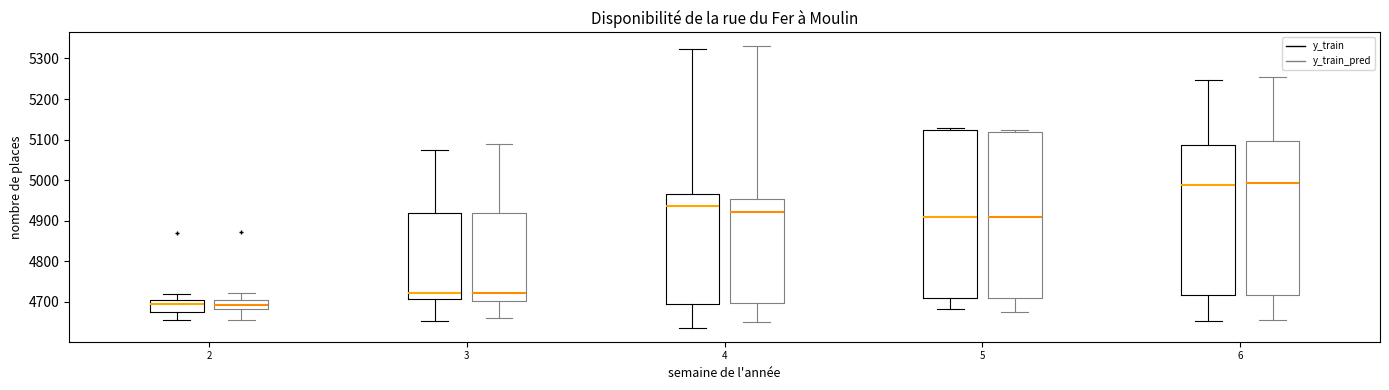

Where is the upper edge of the box for 2 (y_train_pred) on the y-axis? The values are not printed on the chart, so give them approximately, as read against the axis.

4710